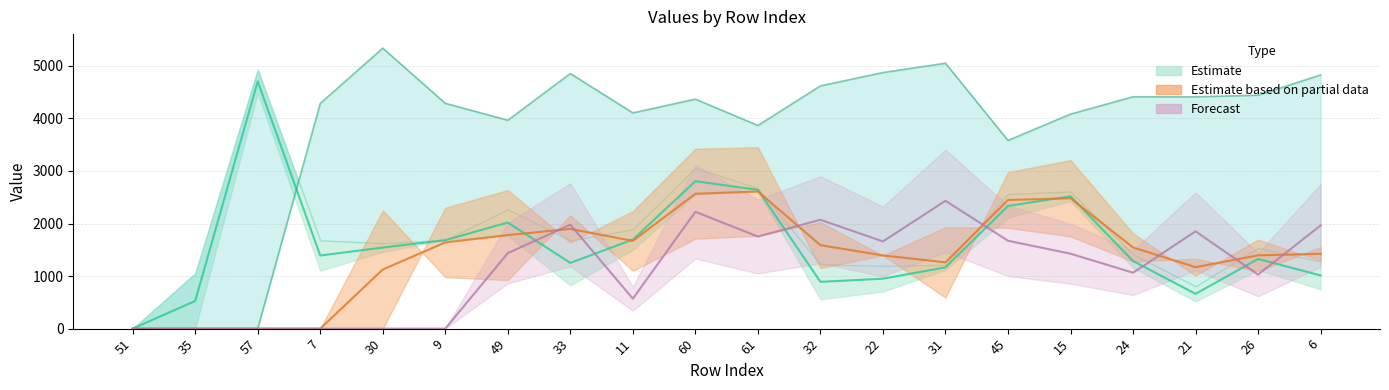

Rank the categories by value from lowest to highest.

51, 35, 21, 32, 22, 6, 31, 33, 24, 26, 7, 30, 9, 11, 49, 45, 15, 61, 60, 57